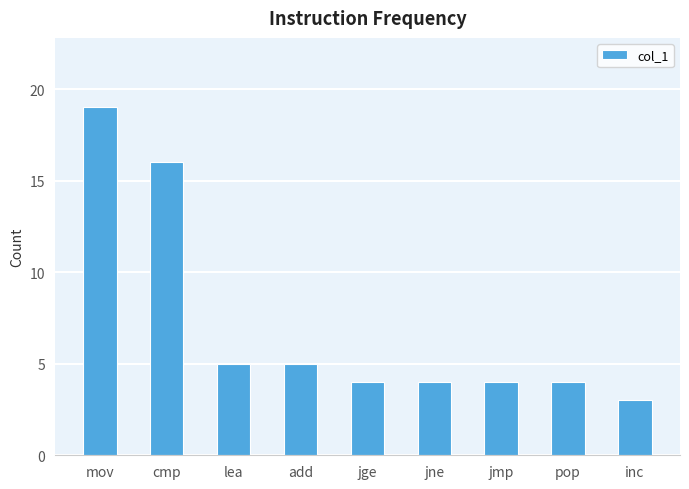

How many data points does each series have?

9